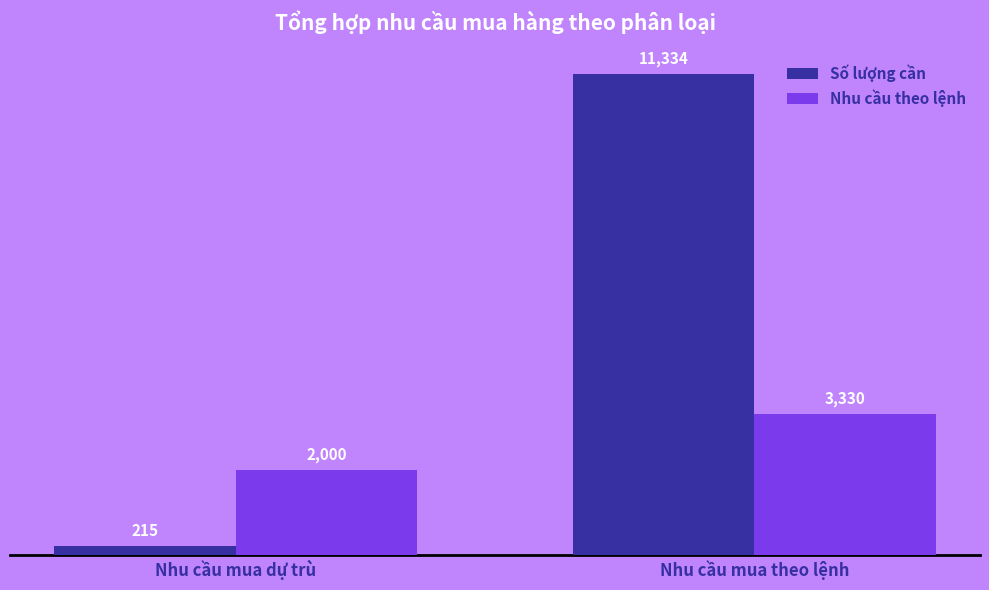

How many bars are there in each group?

2